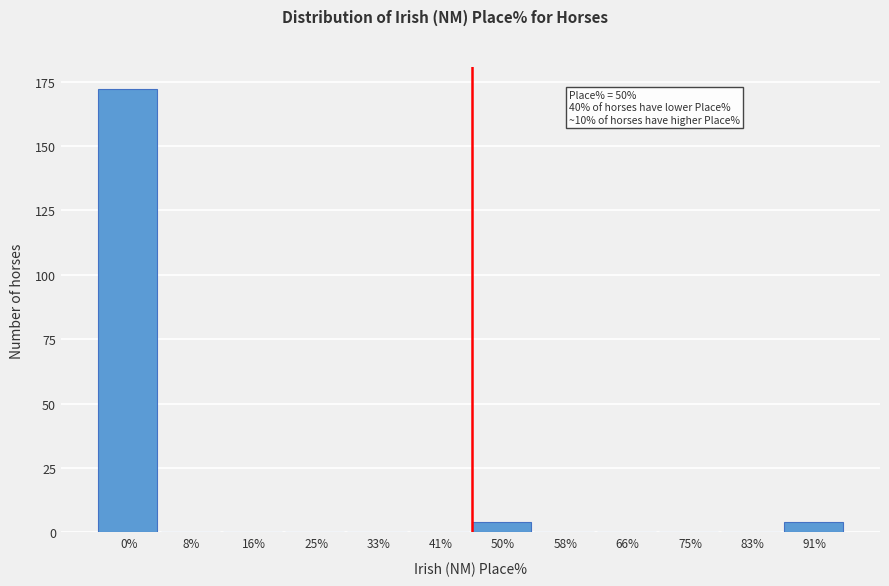

Reading left to right, list all the values displayed in this chart.

0%=172	8%=0	16%=0	25%=0	33%=0	41%=0	50%=4	58%=0	66%=0	75%=0	83%=0	91%=4